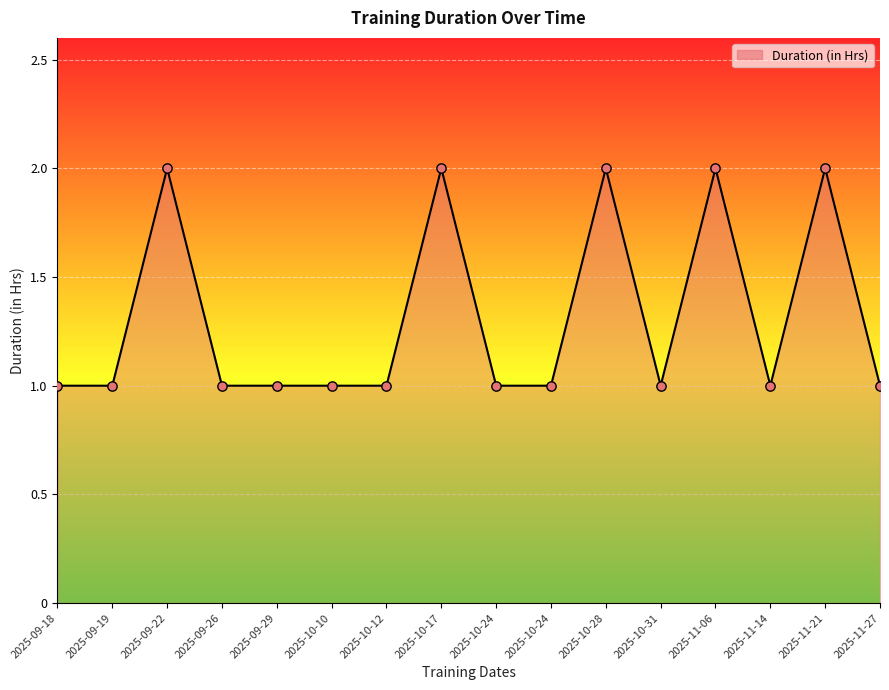

Is this an area chart (filled region under the line)?

Yes